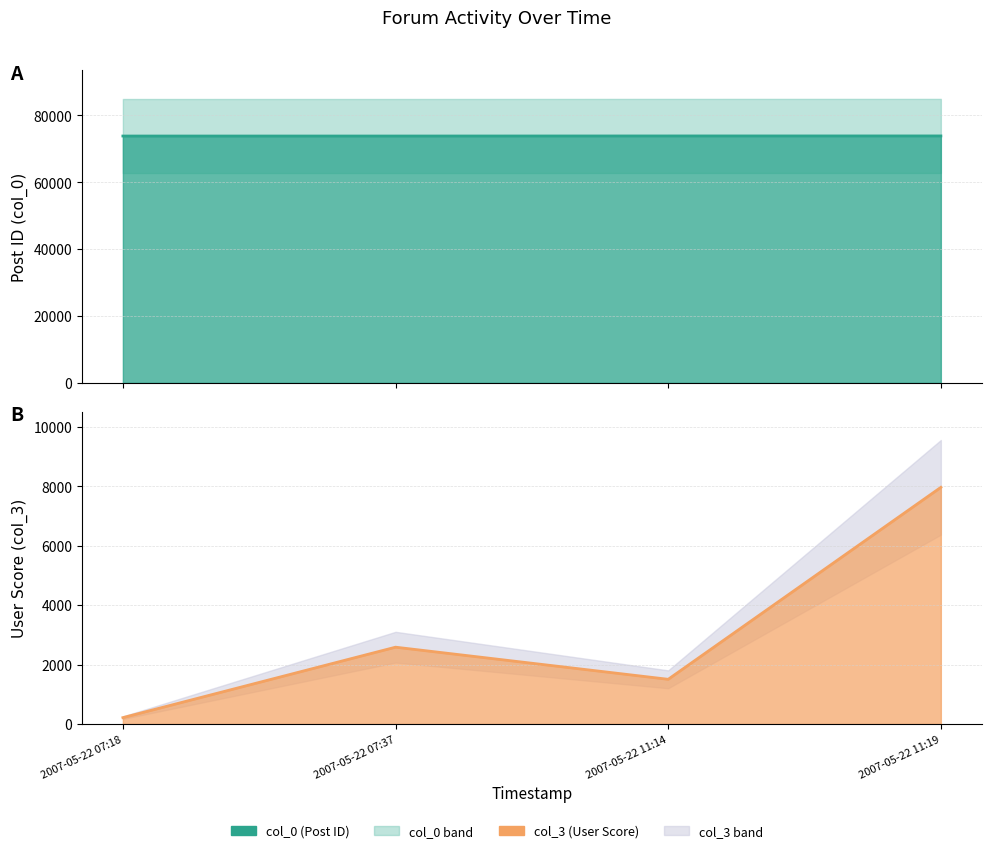

Reading left to right, transcribe all the data shown in this chart.

col_0: 2007-05-22 07:18=73833	2007-05-22 07:37=73836	2007-05-22 11:14=73859	2007-05-22 11:19=73864
col_3: 2007-05-22 07:18=214	2007-05-22 07:37=2587	2007-05-22 11:14=1505	2007-05-22 11:19=7971